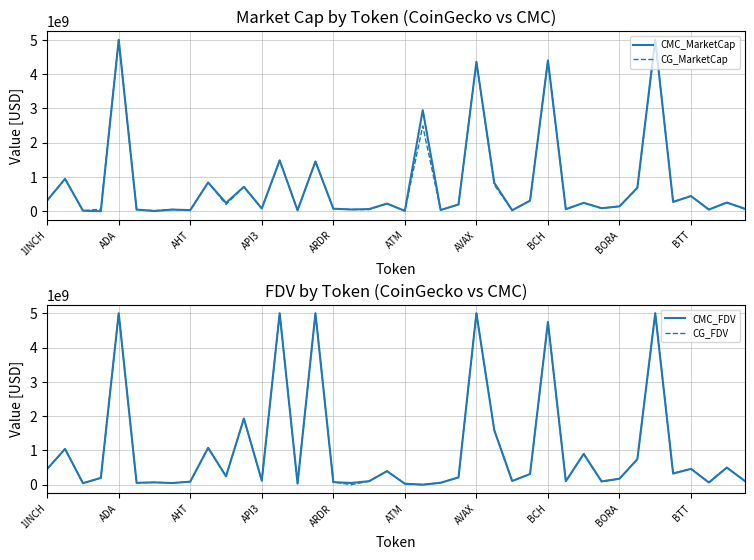

Does the chart have visible grid lines?

Yes